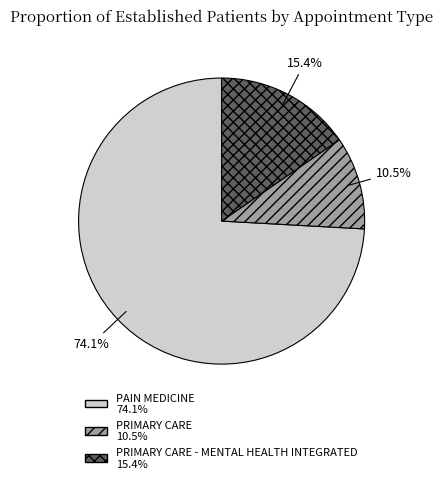

How many slices are in this pie chart?

3